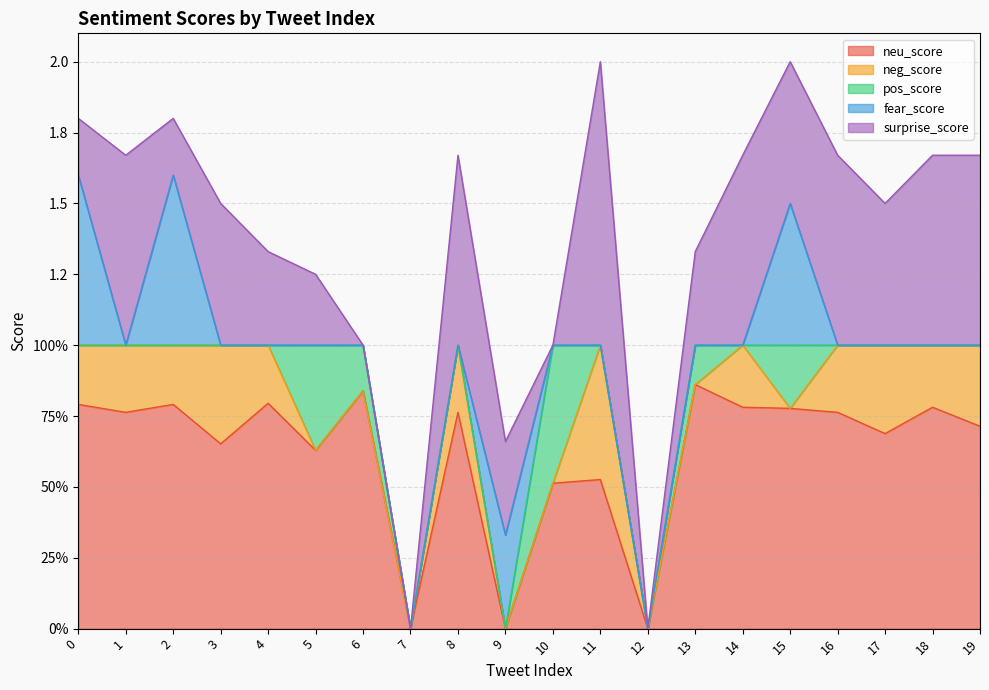

Between which two adjacent categories do fear_score and neu_score first intersect?

8 and 9